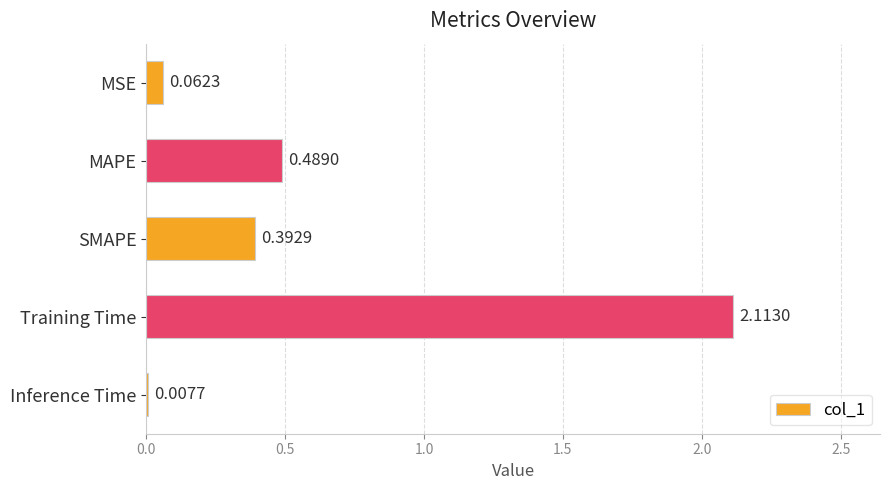

What is the change in value from SMAPE to Inference Time?

-0.4